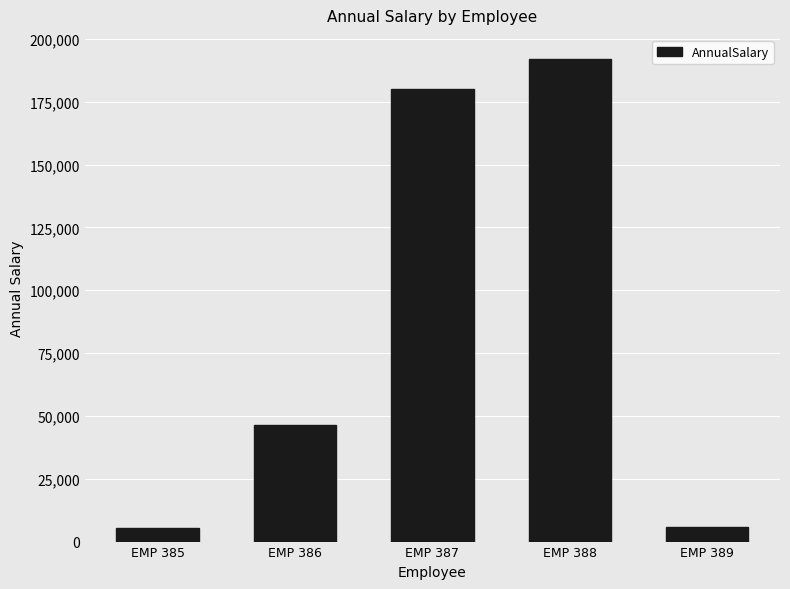

Which label corresponds to the largest value in the chart?

EMP 388